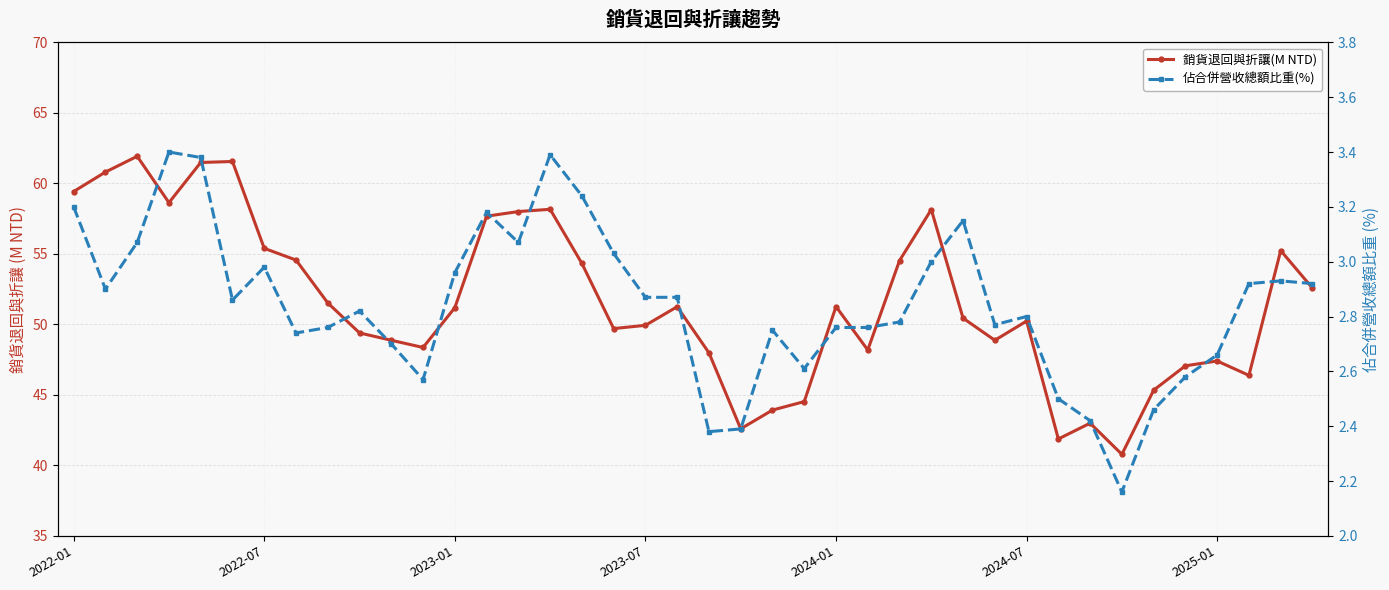

True or false: 佔合併營收總額比重(%) and 銷貨退回與折讓(M NTD) cross at least once.

False